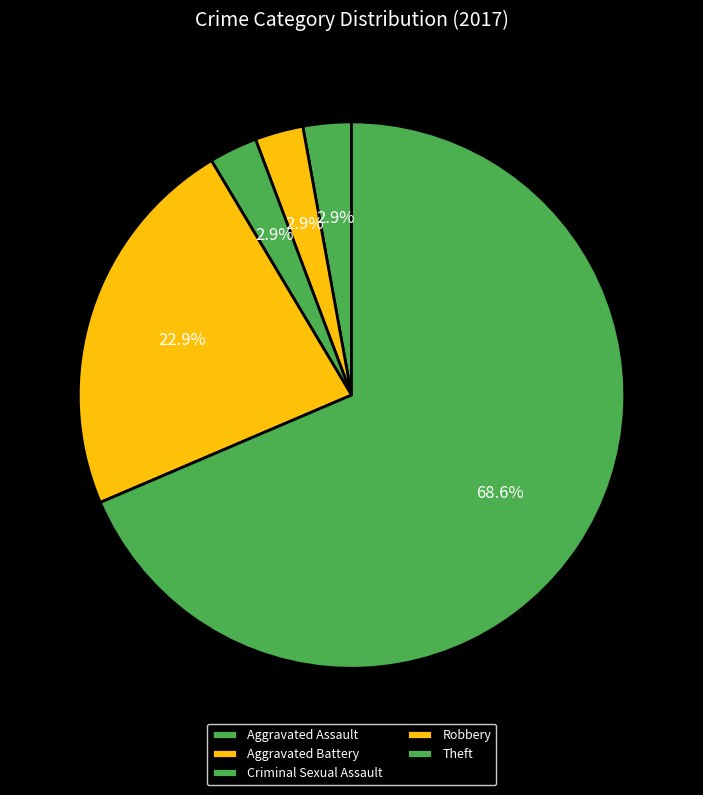

How many slices are in this pie chart?

5